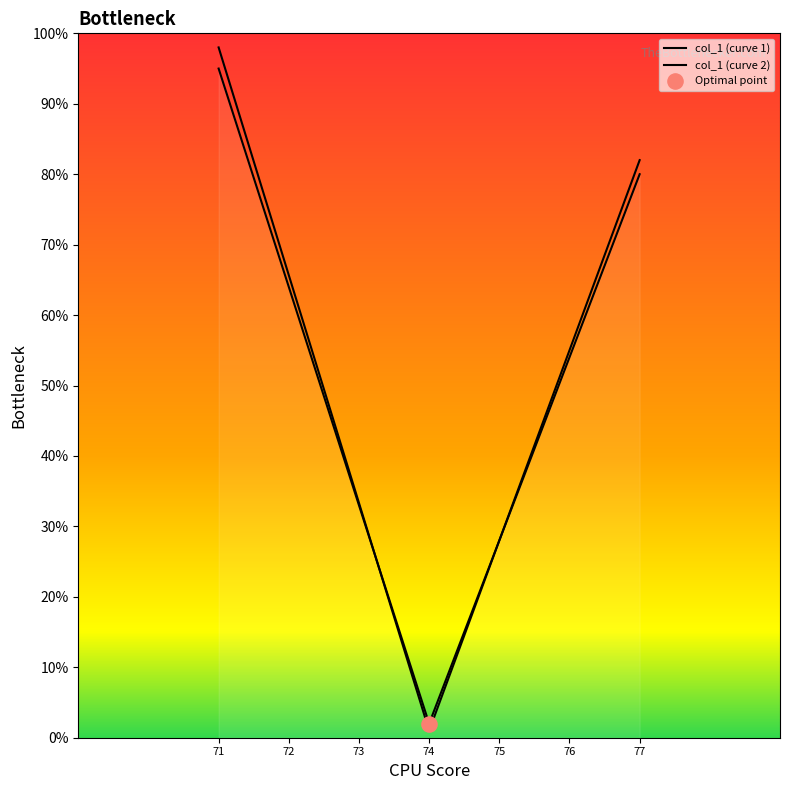

Which series reaches the maximum Y coordinate?

col_1 (curve 2)